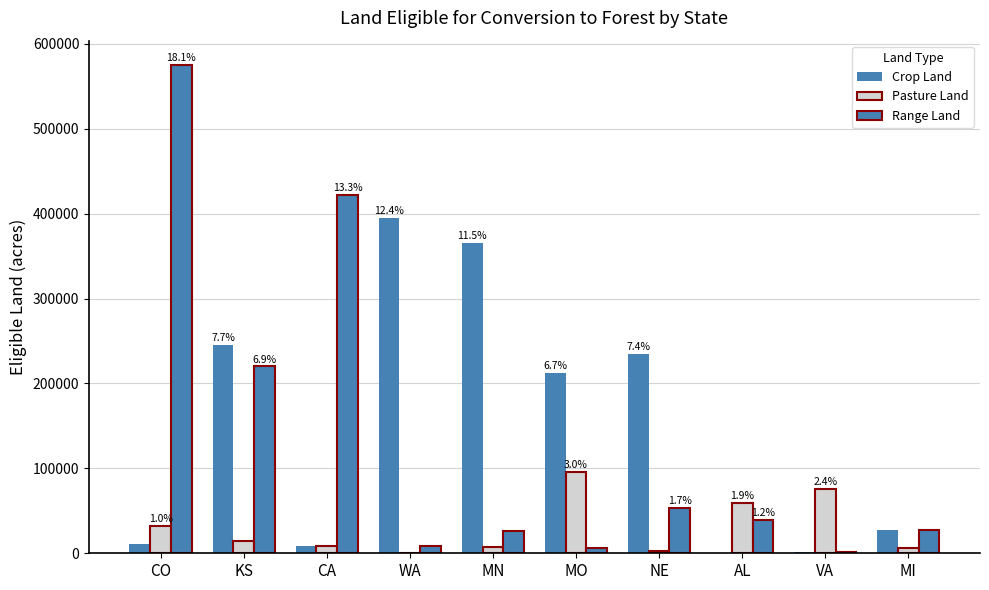

How many data points does each series have?

10